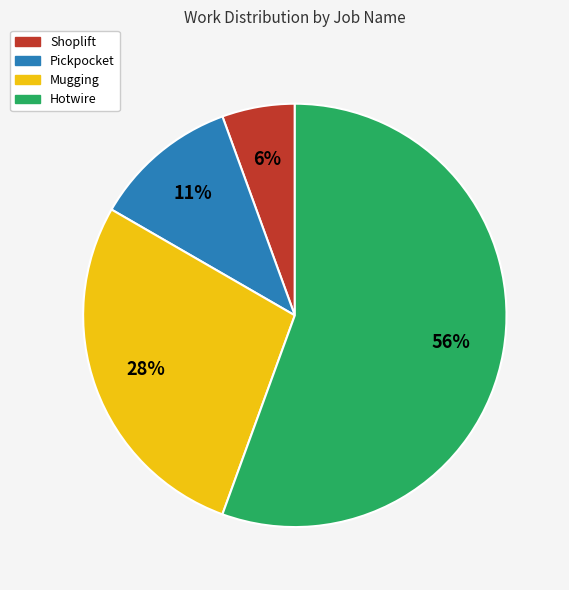

Does Pickpocket account for over 50% of the chart?

No